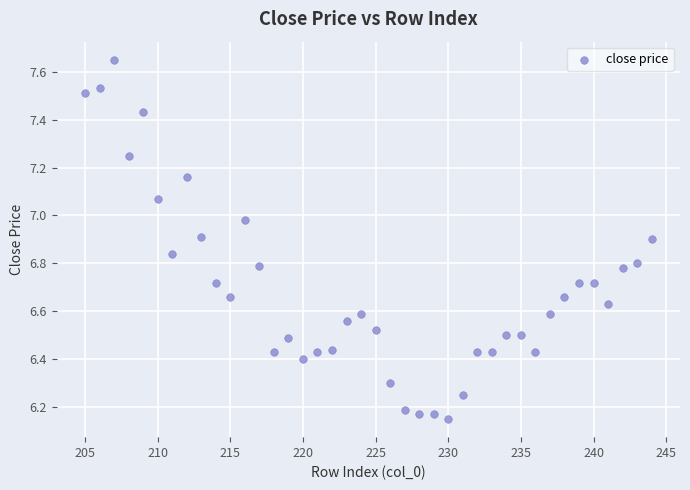

What is the range of X values (max minus min)?

39.0